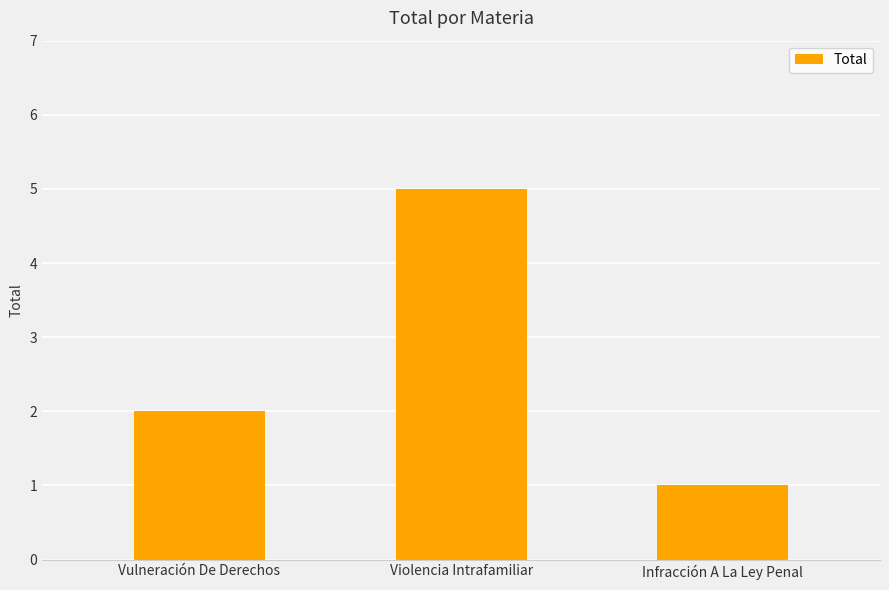

Count the number of data series in this chart.

1